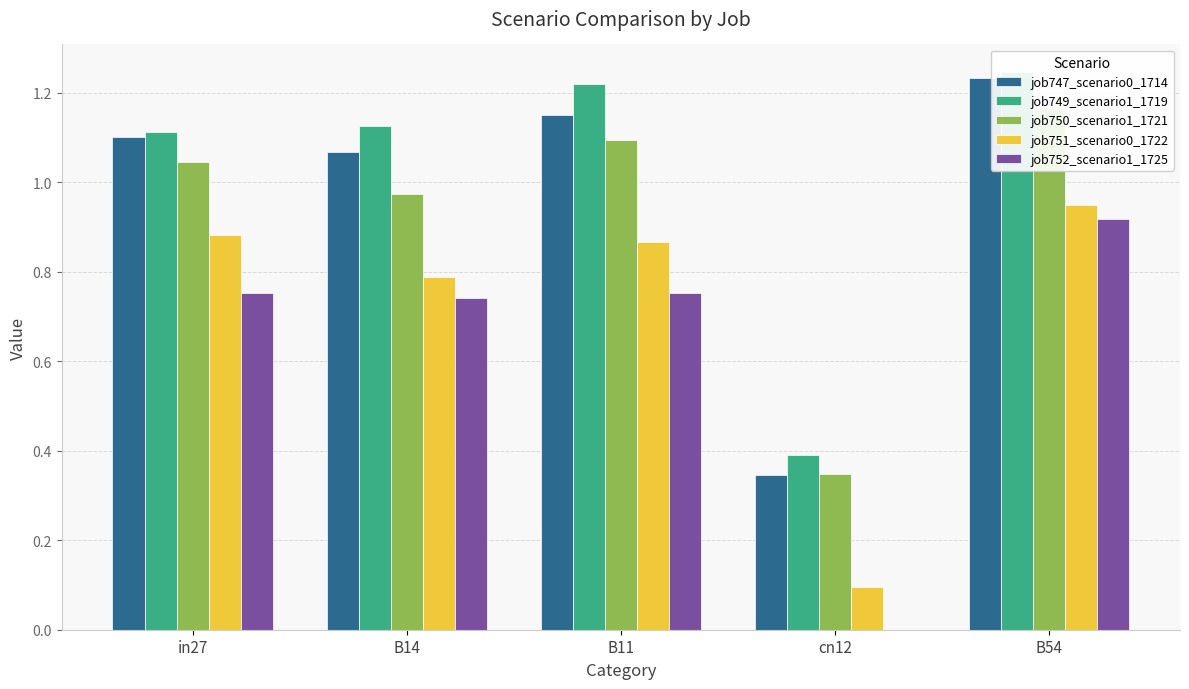

What is the difference between the maximum and minimum values in the job750_scenario1_1721 series?

0.8